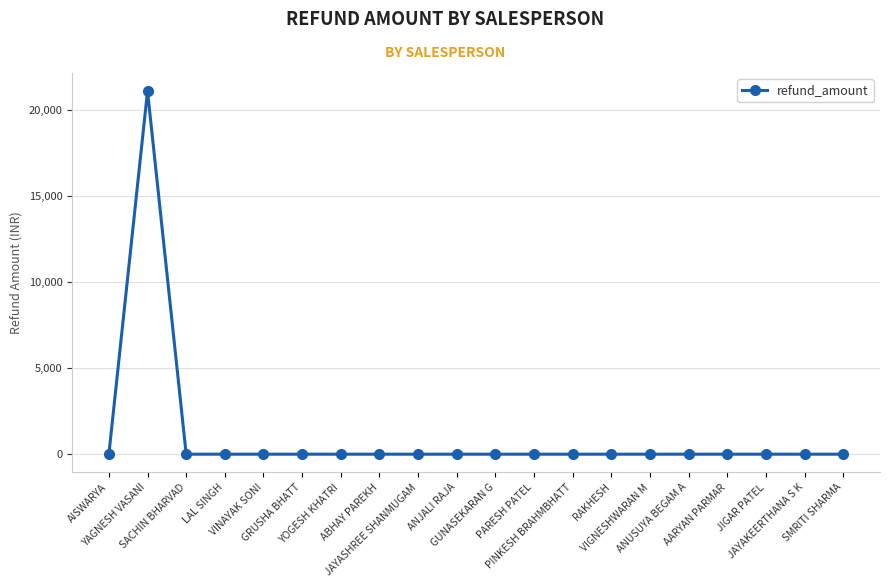

What is the difference between the maximum and minimum values?

21065.9